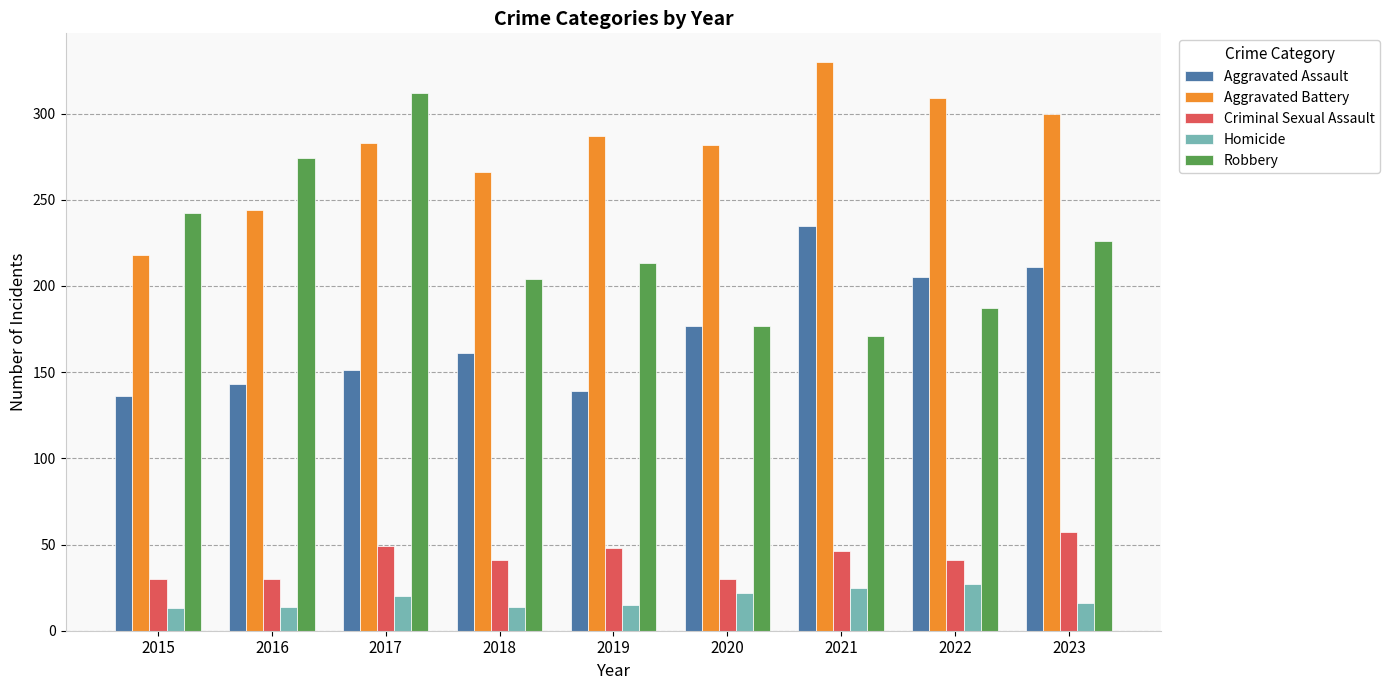

How many categories are shown in the chart?

9